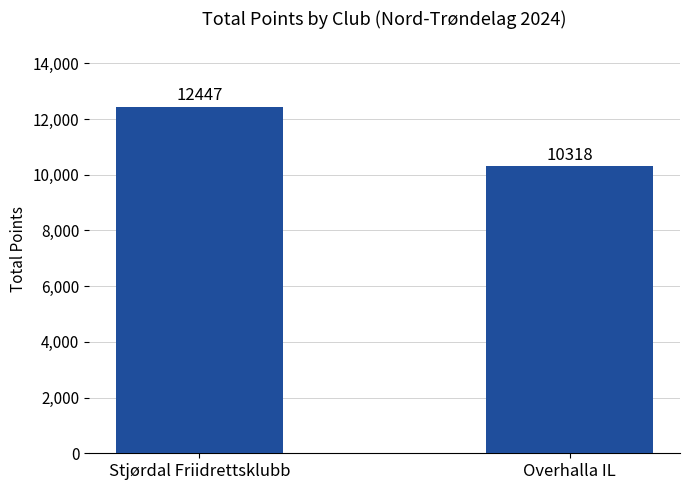

The value at Overhalla IL is 10318. True or false?

True